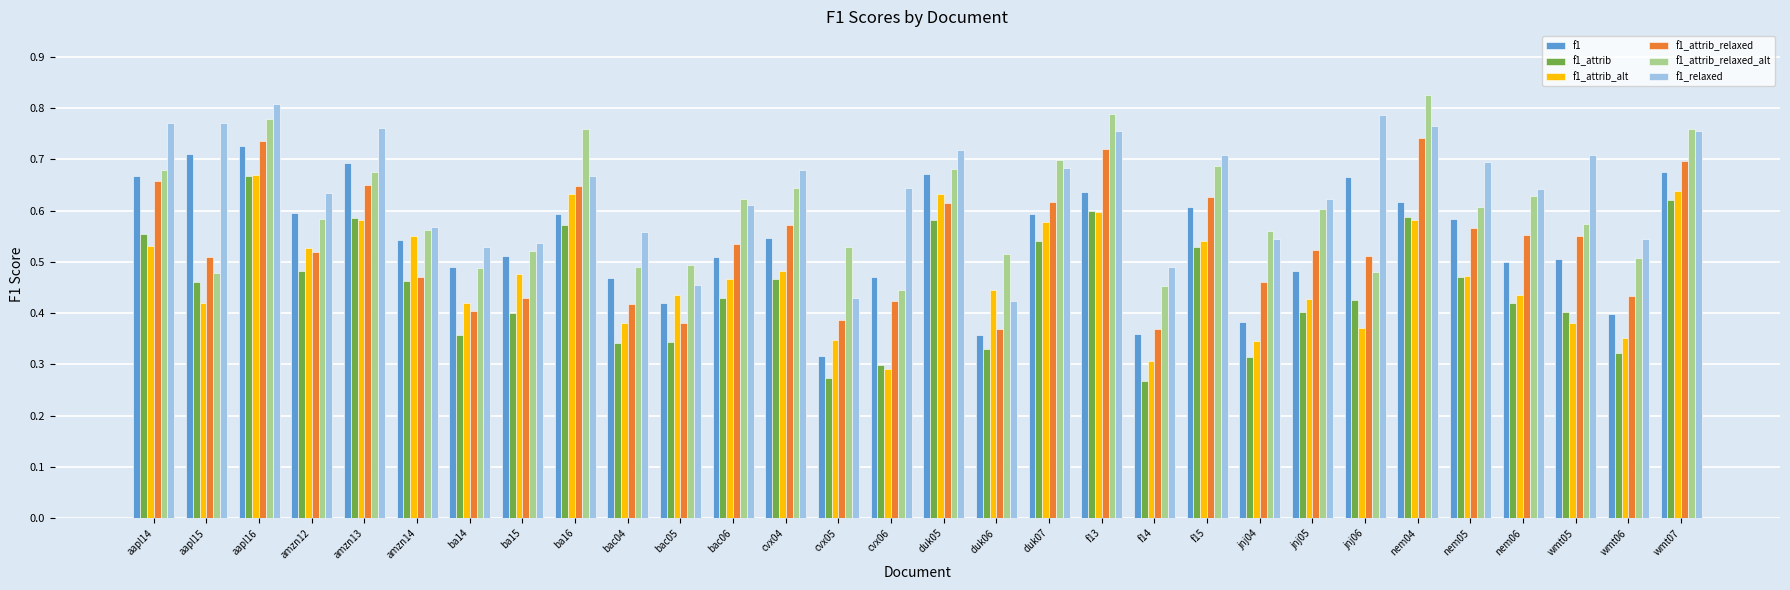

At which label is f1_attrib_alt closest to 0?

cvx06